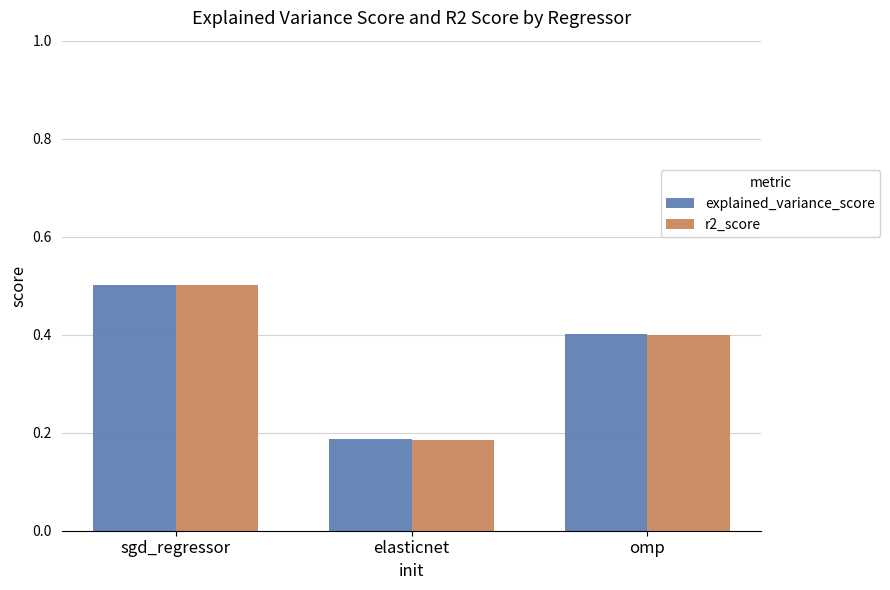

What is the difference between the explained_variance_score values at sgd_regressor and elasticnet?

0.3